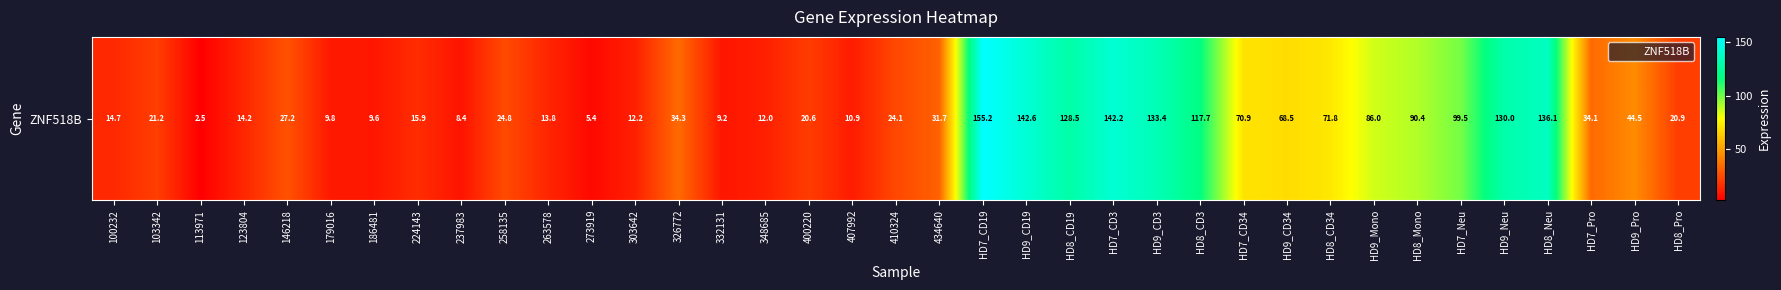

Which has a higher value, 258135 or HD8_CD34?

HD8_CD34